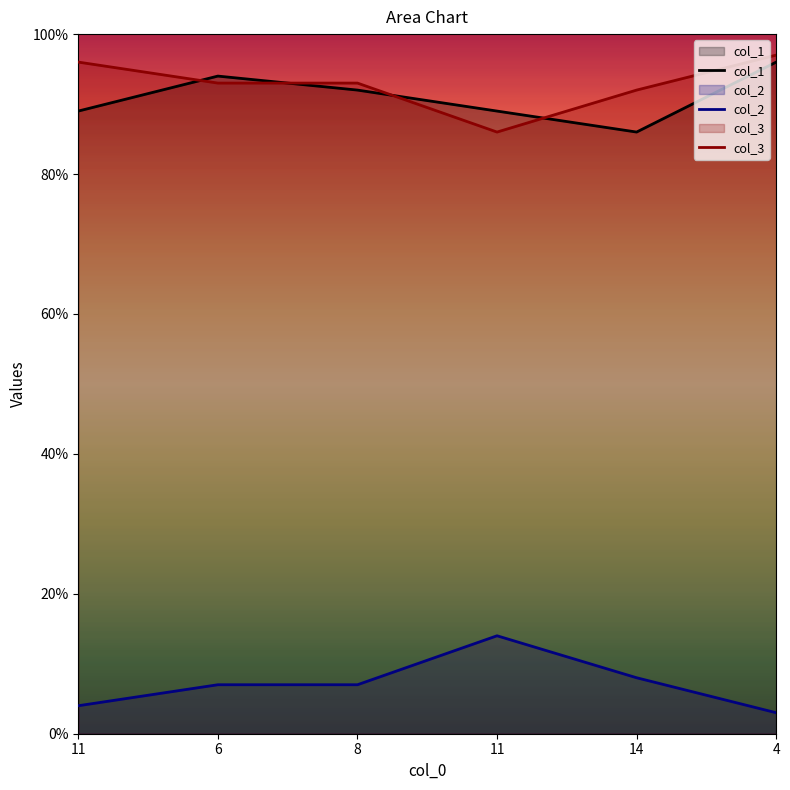

Count the col_1 values in the range 89 to 94.

4